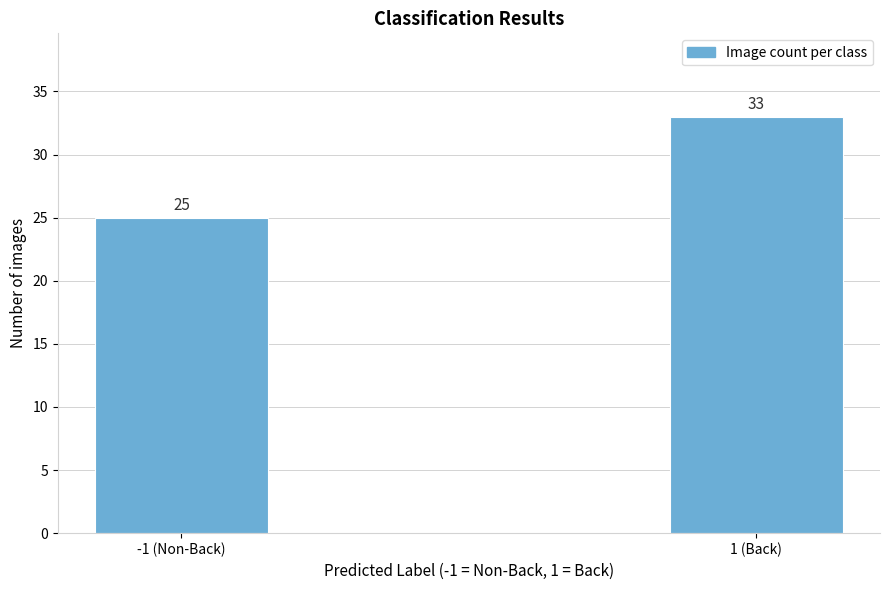

Reading right to left, list all the values displayed in this chart.

1 (Back)=33	-1 (Non-Back)=25